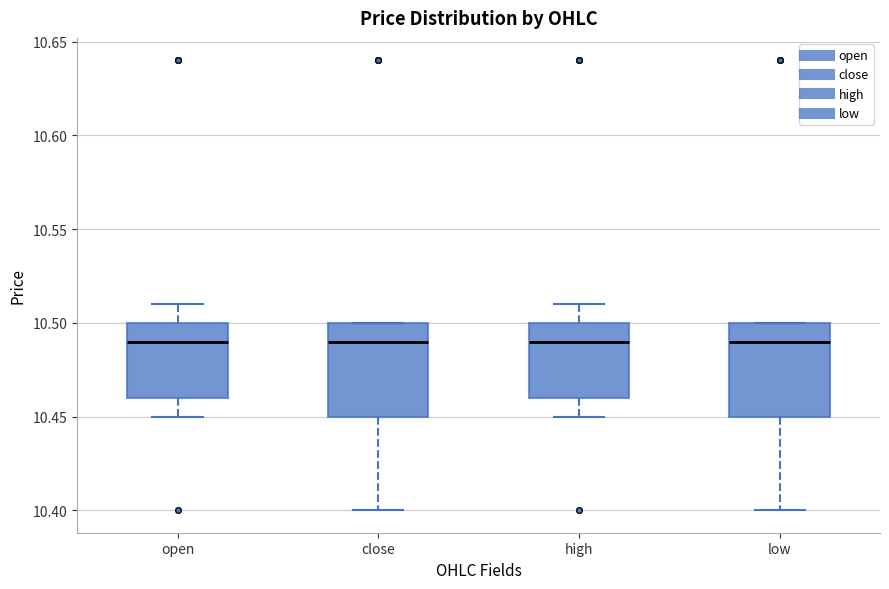

Where is the upper edge of the box for low on the y-axis? The values are not printed on the chart, so give them approximately, as read against the axis.

10.50